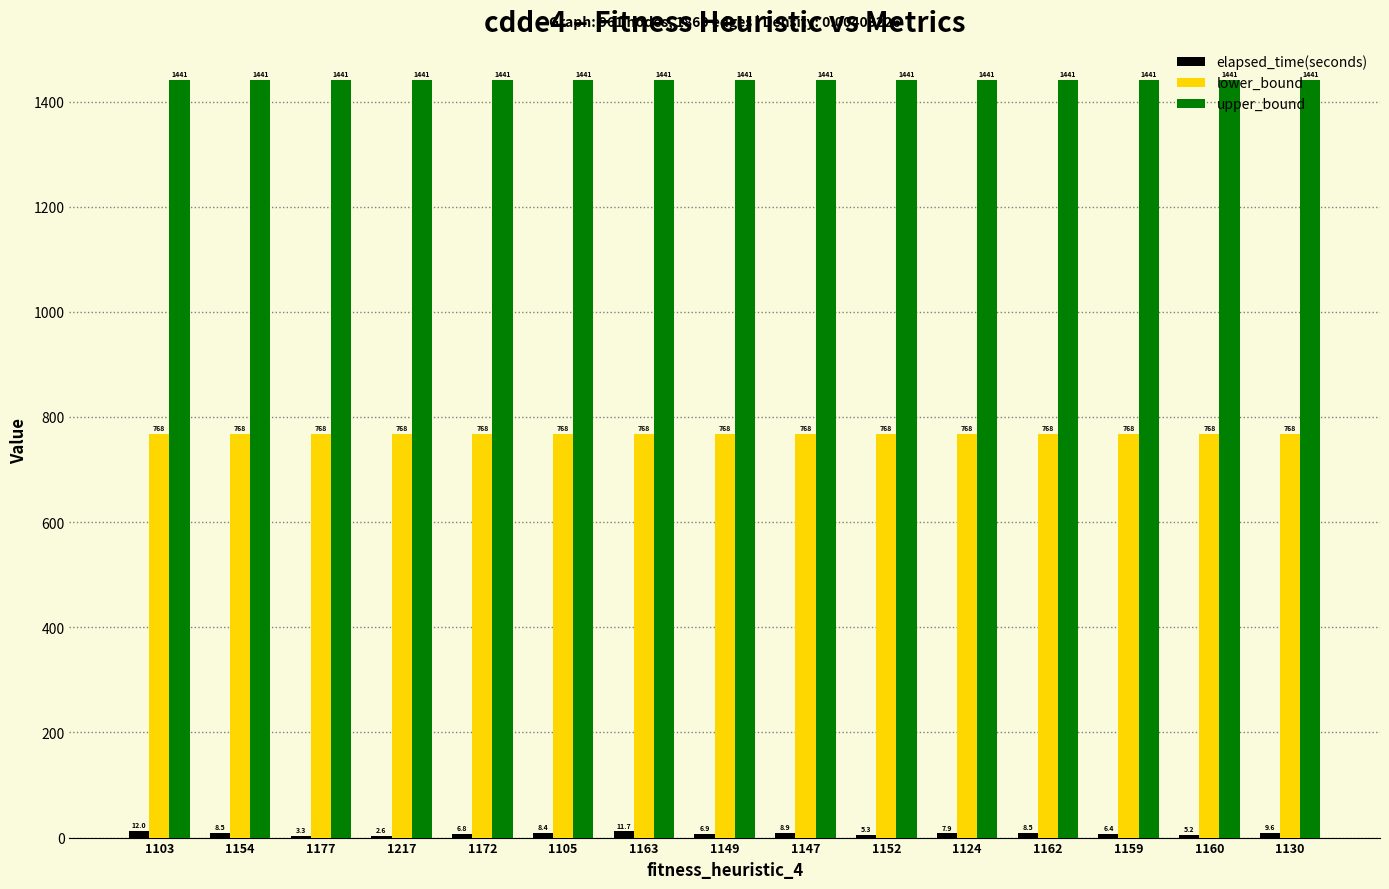

What is the sum of the upper_bound values at 1105 and 1159?

2882.0